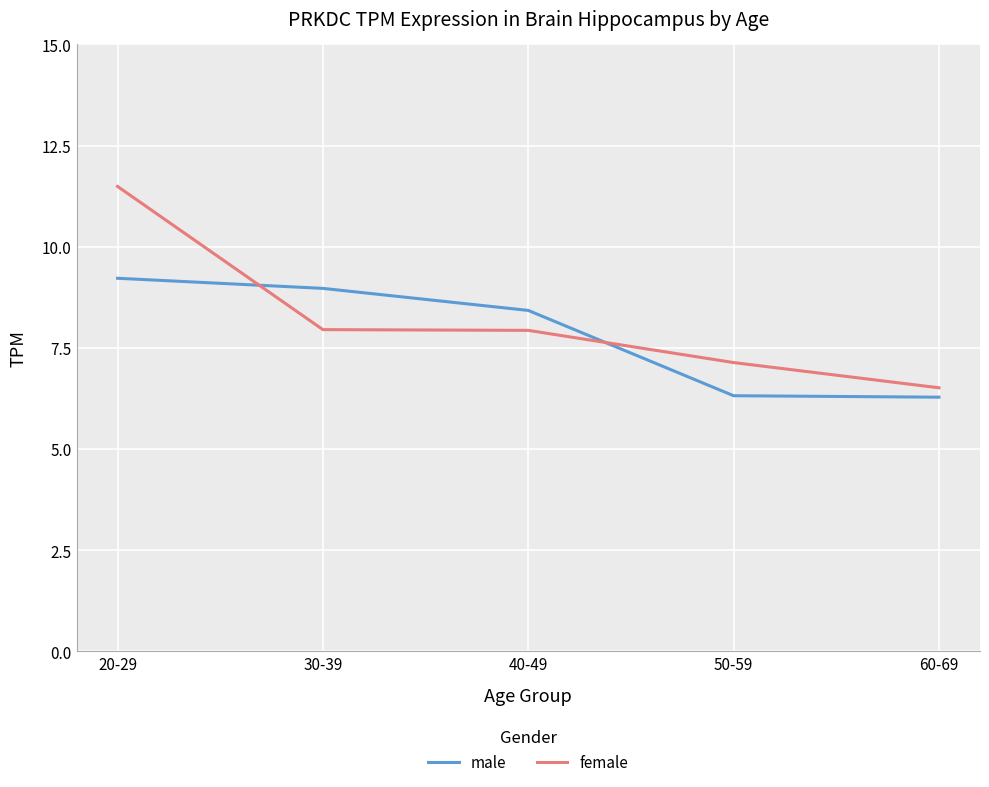

The value of female at 60-69 is 6.5. True or false?

True